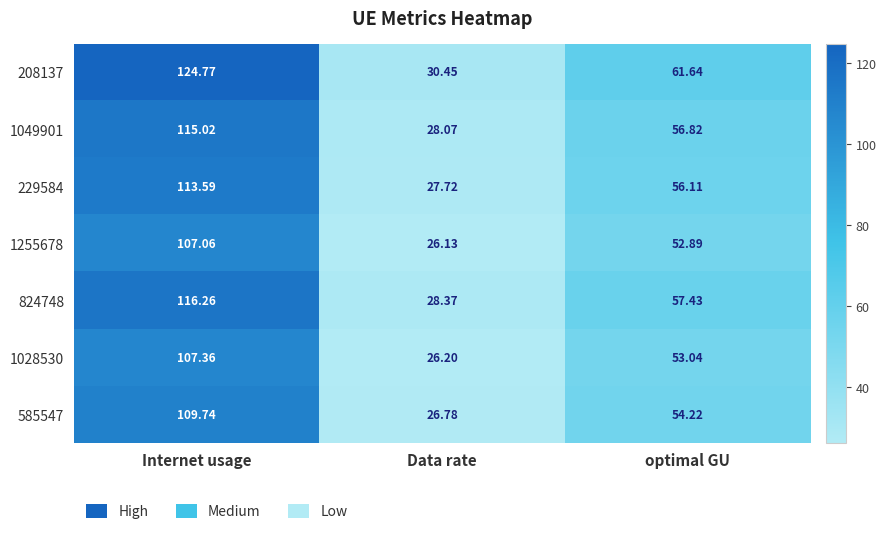

Which label corresponds to the smallest value in the chart?

Data rate